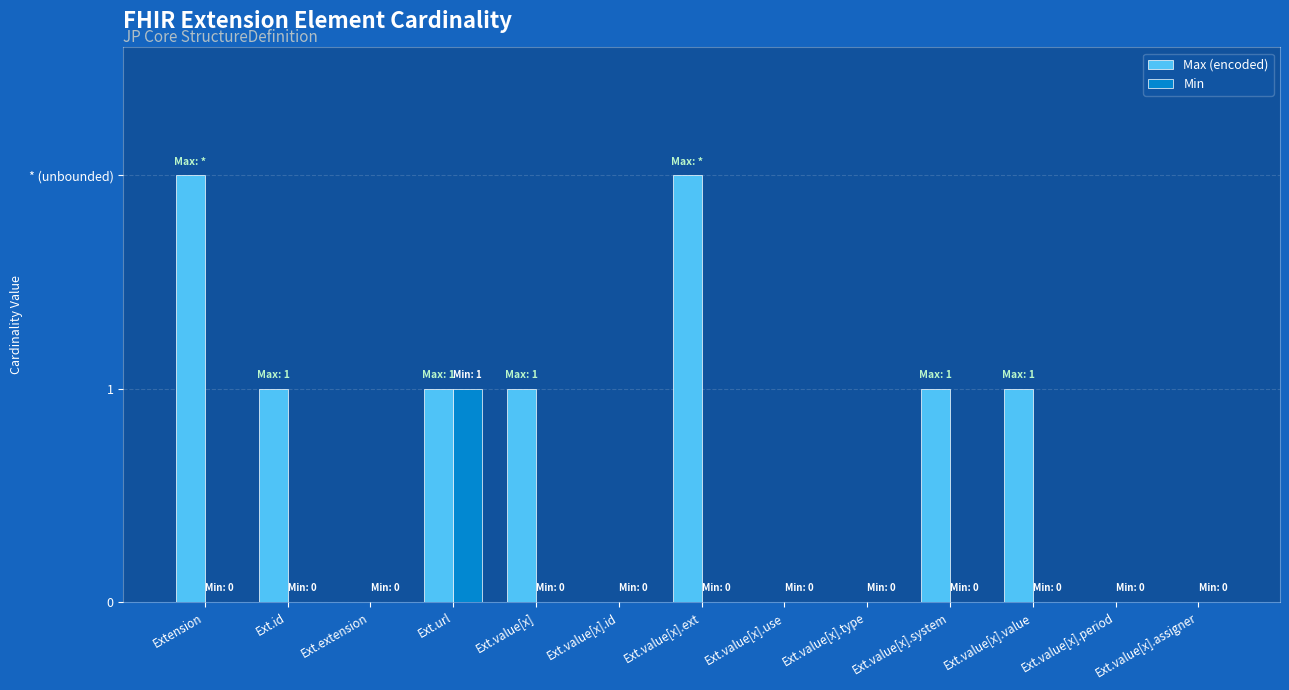

What are all the series names shown in the legend?

Max (encoded), Min